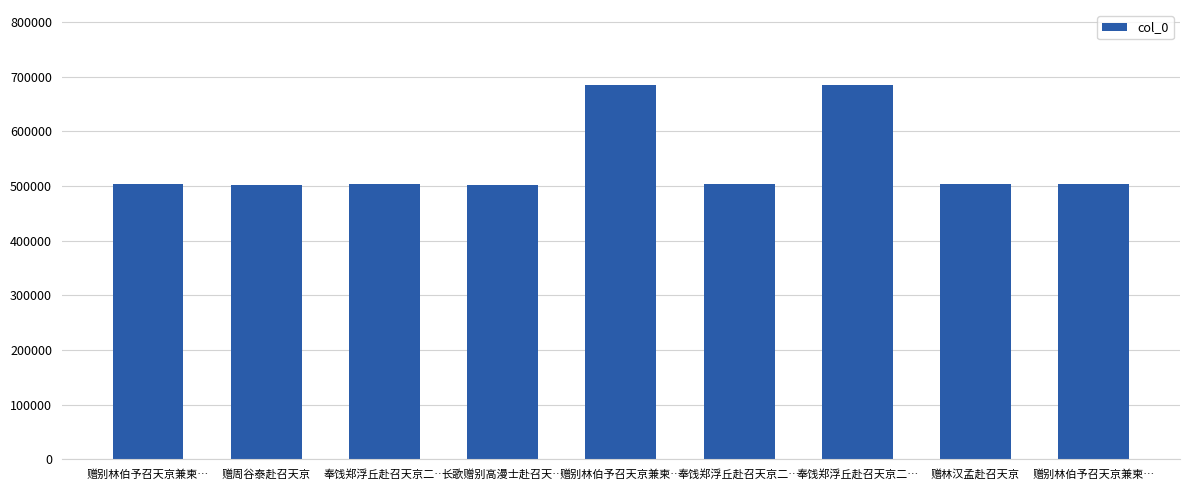

The chart shows a value of 502894 at 赠别林伯予召天京兼柬…. True or false?

True